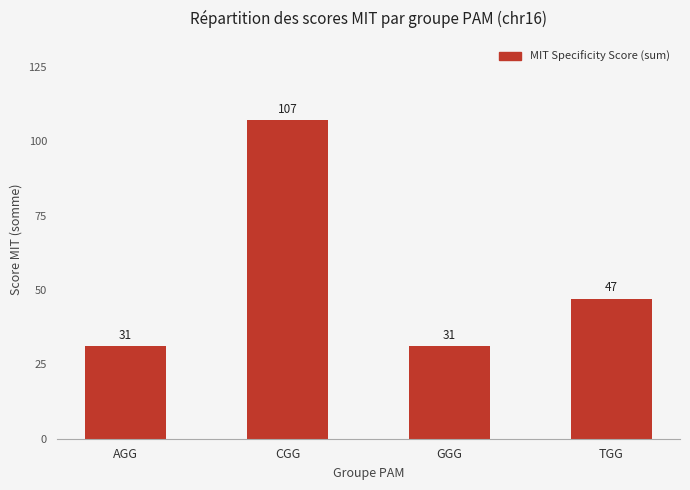

Reading left to right, what are all the values shown in this chart?

AGG=31	CGG=107	GGG=31	TGG=47